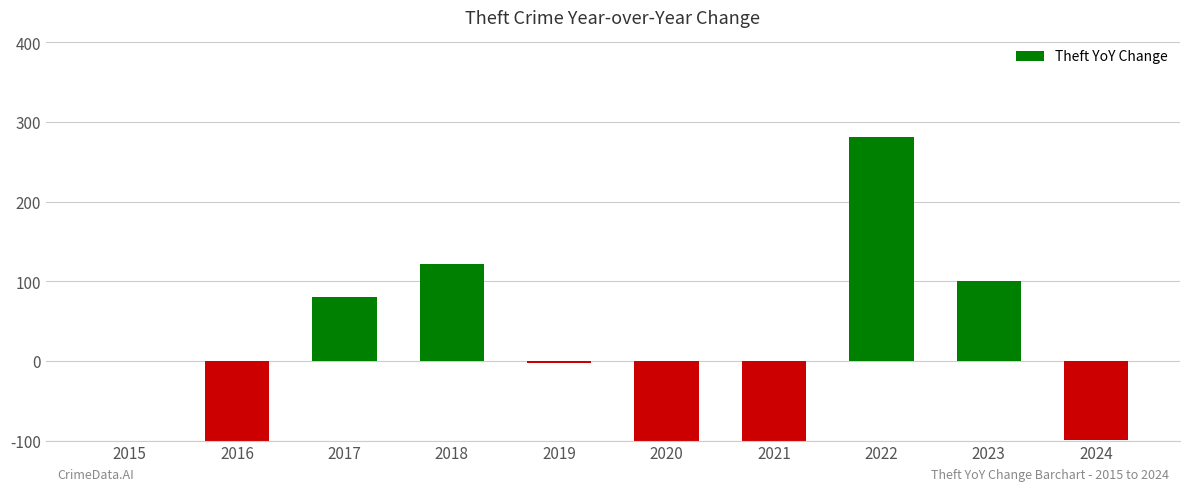

Reading left to right, what are all the values shown in this chart?

0	-215	80	122	-2	-339	-122	281	100	-99